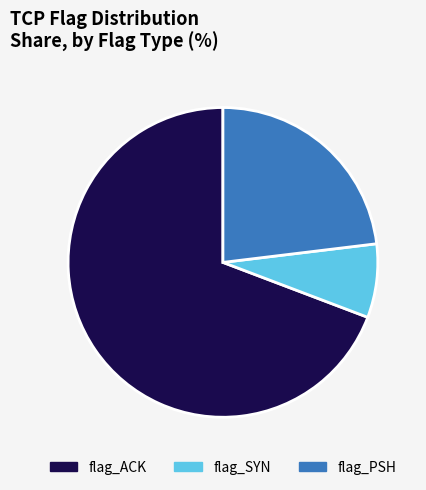

Is flag_ACK the majority of the pie?

Yes